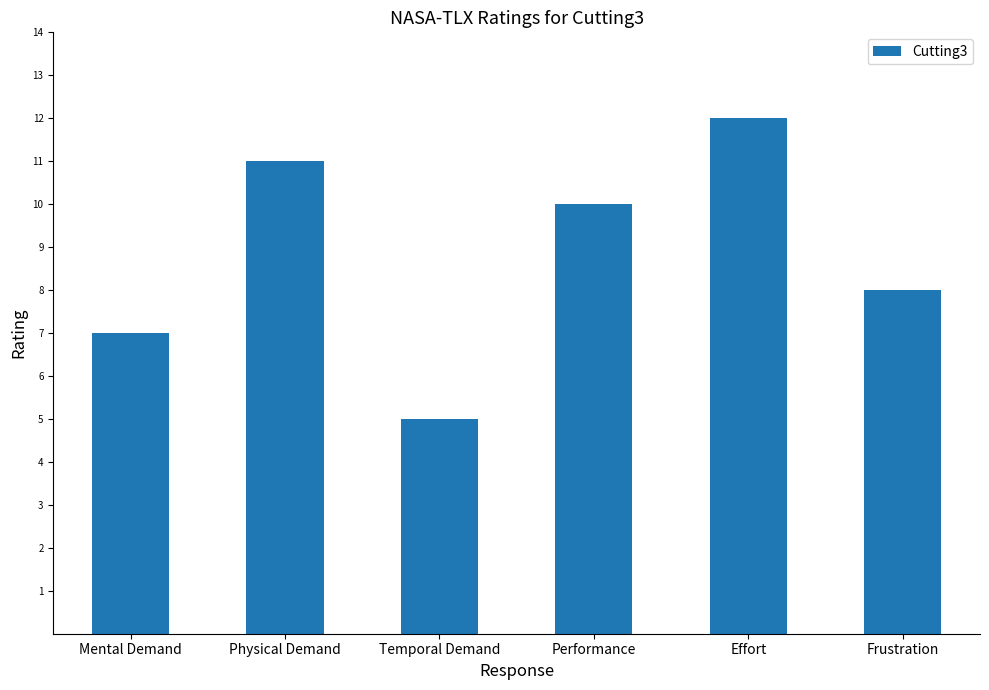

What is the label of the 6th bar from the left?

Frustration